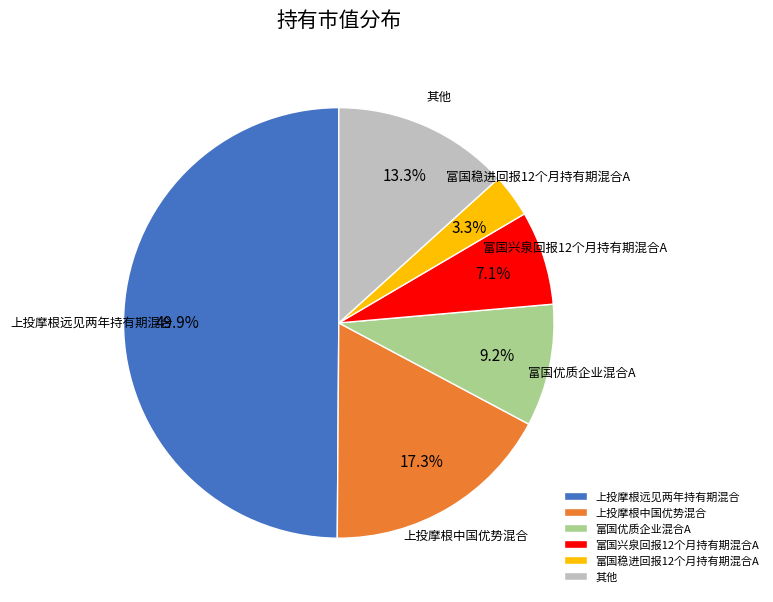

Do 上投摩根远见两年持有期混合 and 其他 together represent more than half of the pie?

Yes